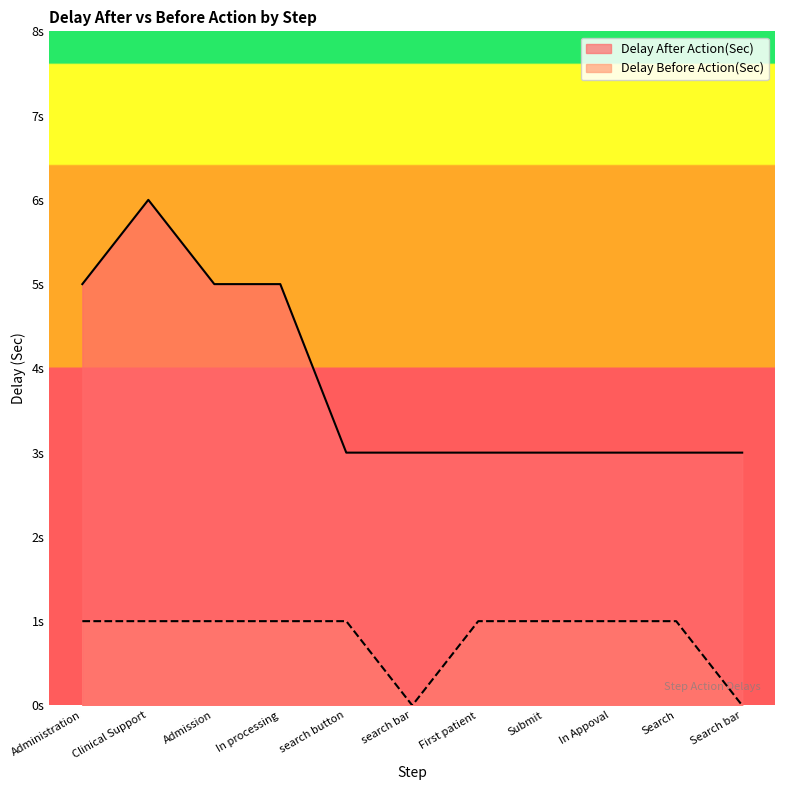

Count the Delay Before Action(Sec) values in the range 1 to 2.

9